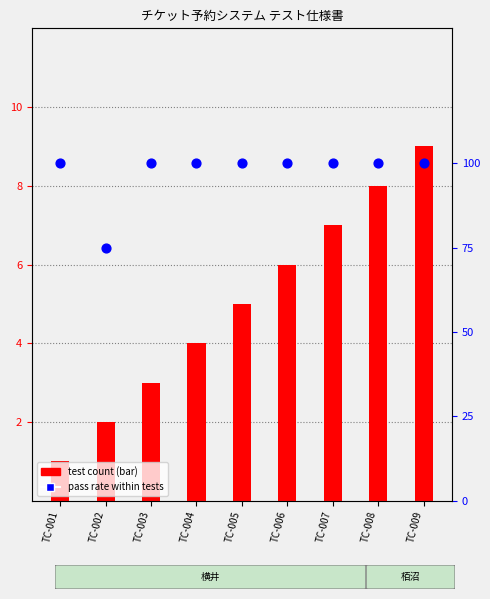

Which series contains the highest Y value?

pass rate within tests